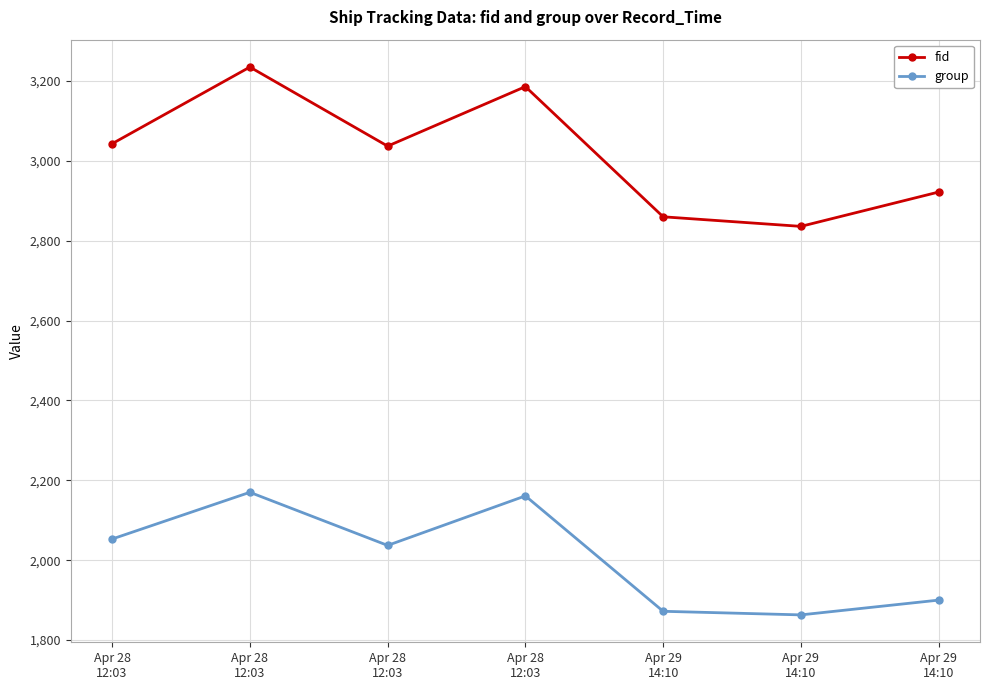

How many values in the group series are below 2037?

3